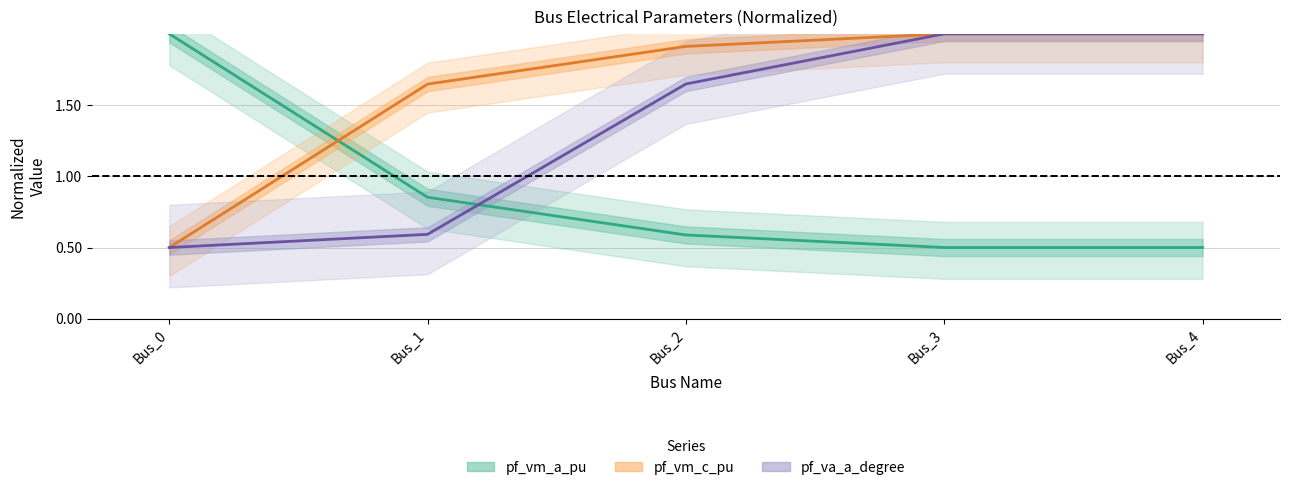

List the series in order of their overall mean, lowest first.

pf_vm_a_pu, pf_va_a_degree, pf_vm_c_pu